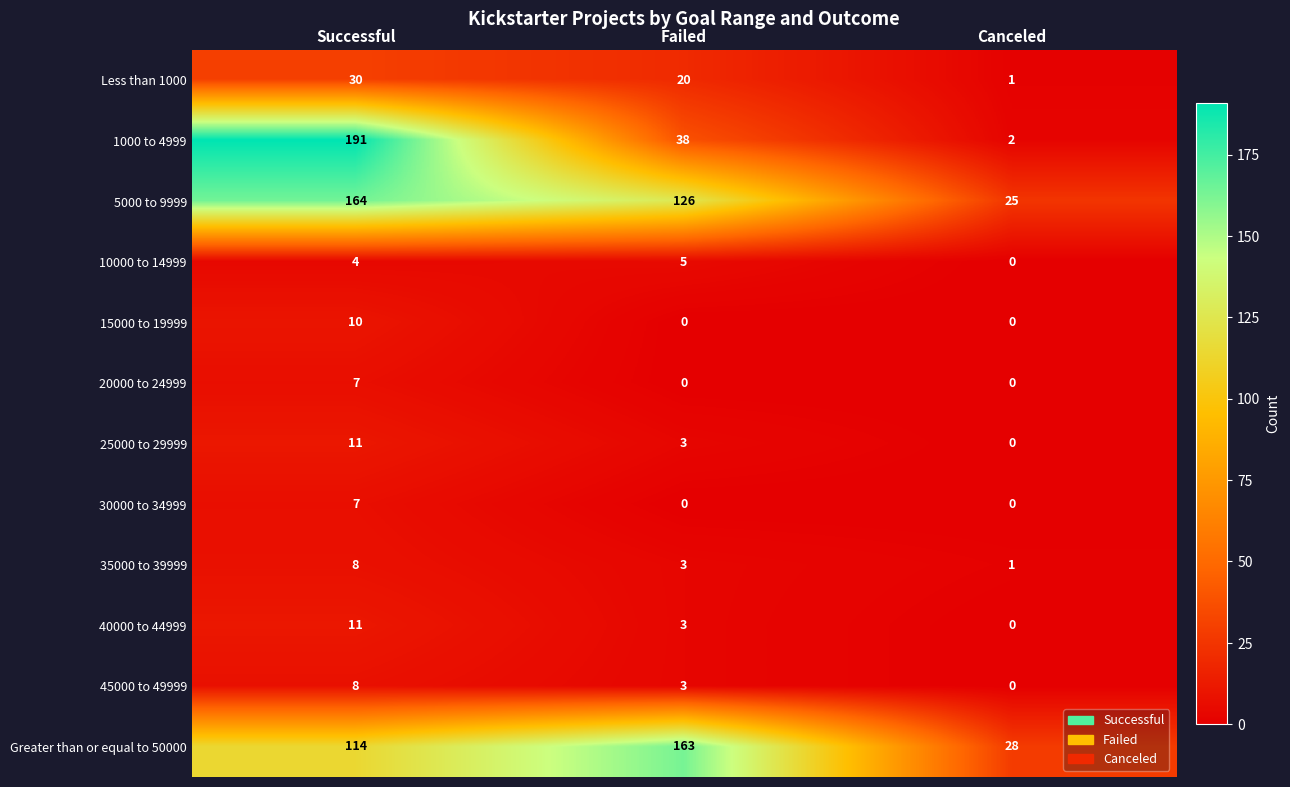

What is the total value across all series at Canceled?

57